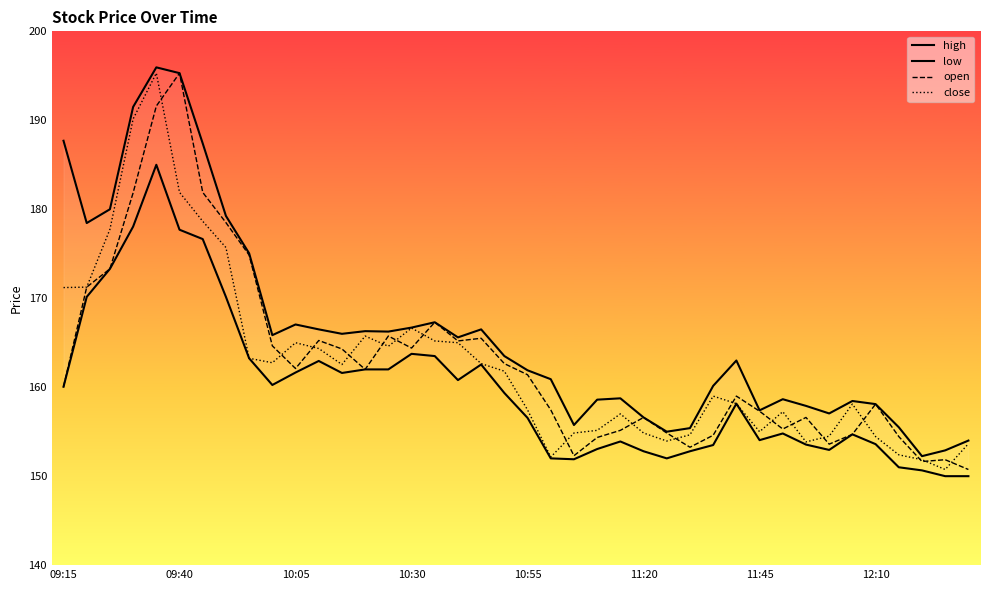

How many values in the open series exceed 161?

20